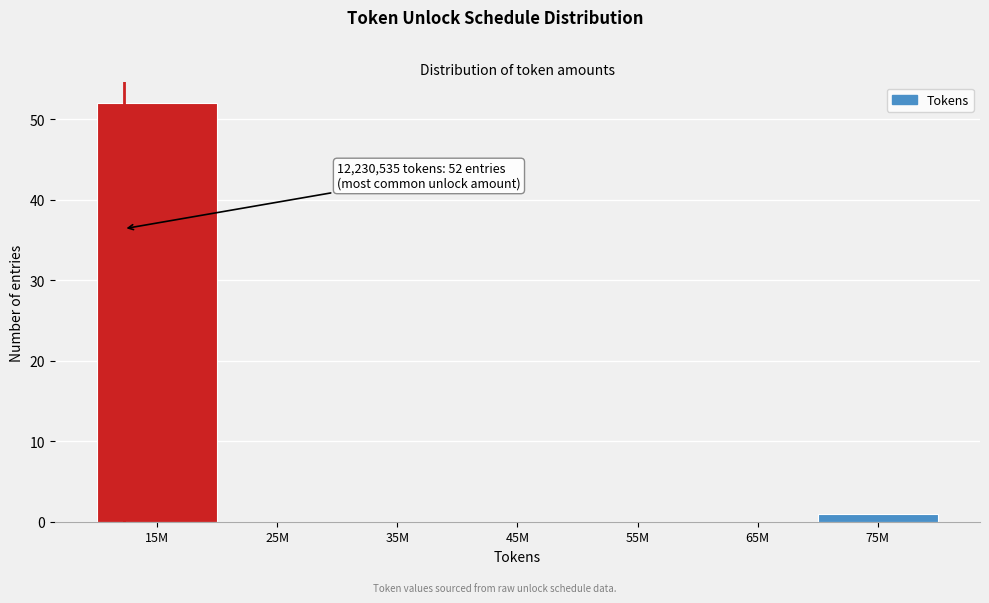

Reading right to left, transcribe all the data shown in this chart.

75M=1	65M=0	55M=0	45M=0	35M=0	25M=0	15M=52